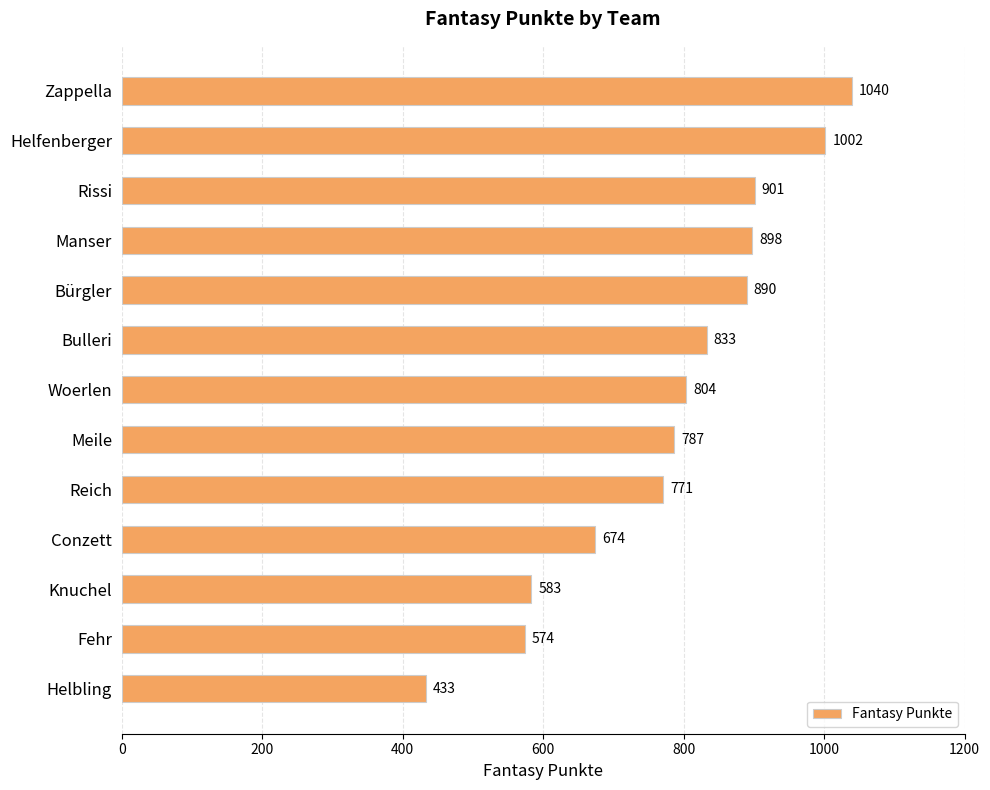

What position from the bottom is Manser?

10